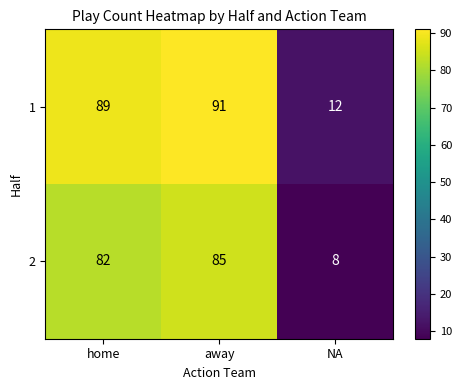

What is the difference between the maximum and minimum values in the 1 series?

79